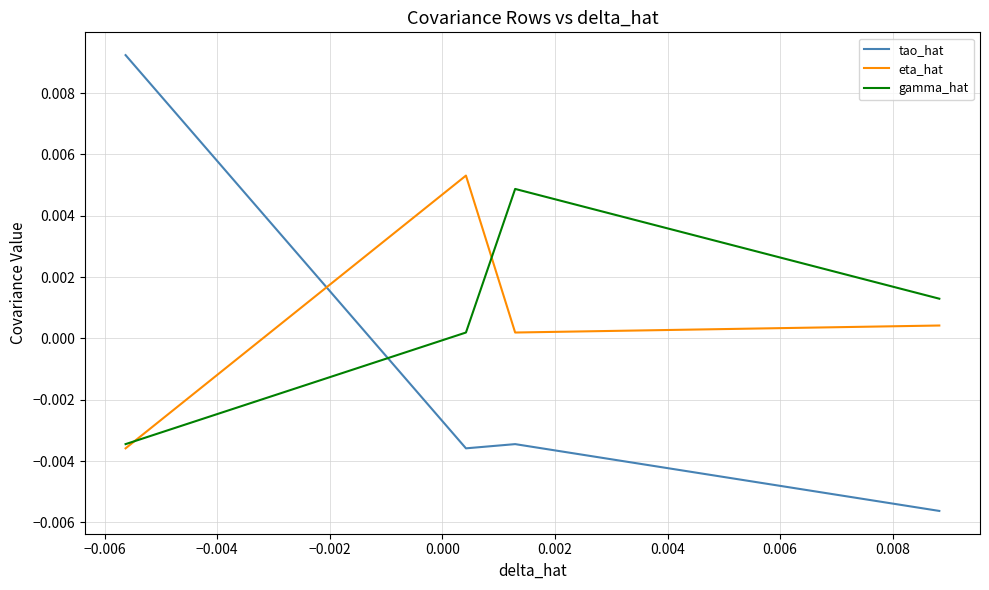

List the series in order of their peak value, lowest first.

gamma_hat, eta_hat, tao_hat